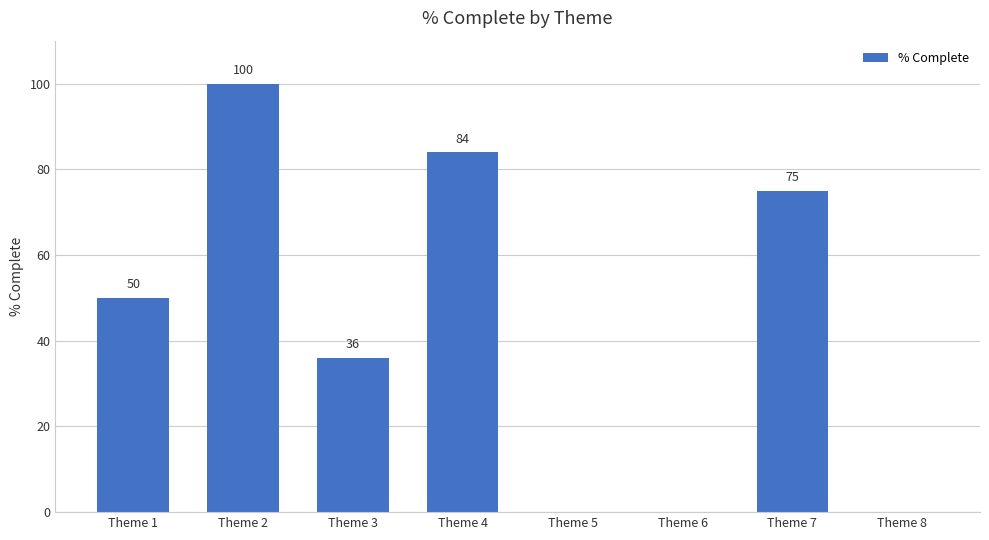

What is the change in value from Theme 2 to Theme 8?

-100